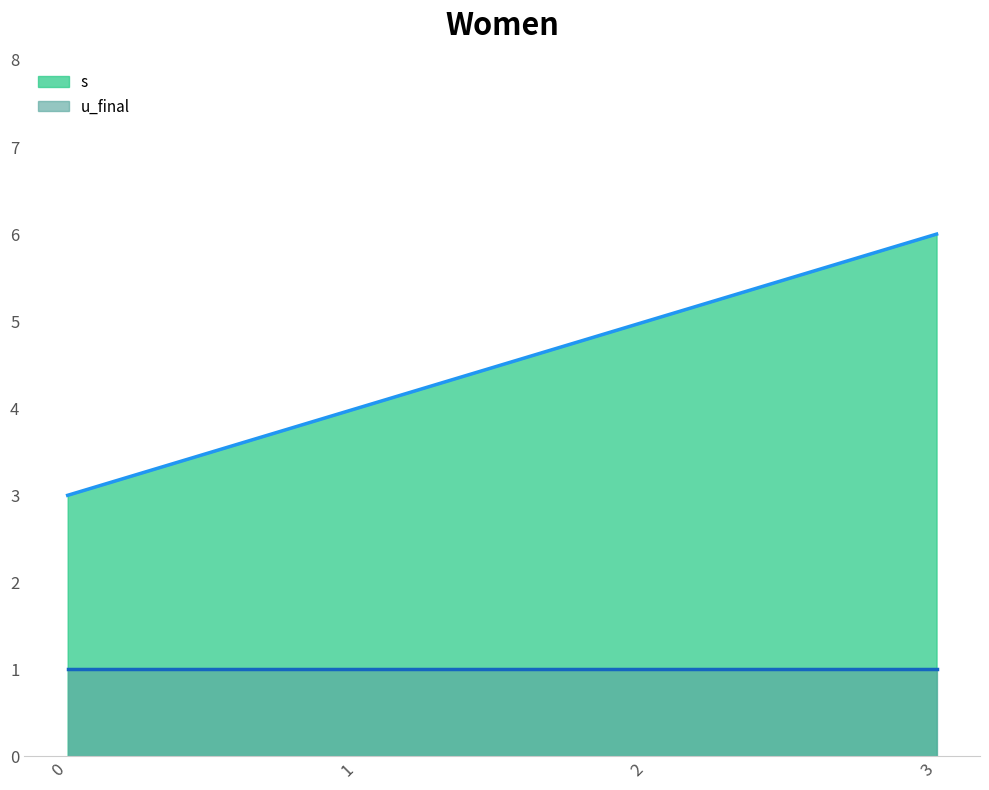

True or false: u_final (line) and s (line) cross at least once.

False